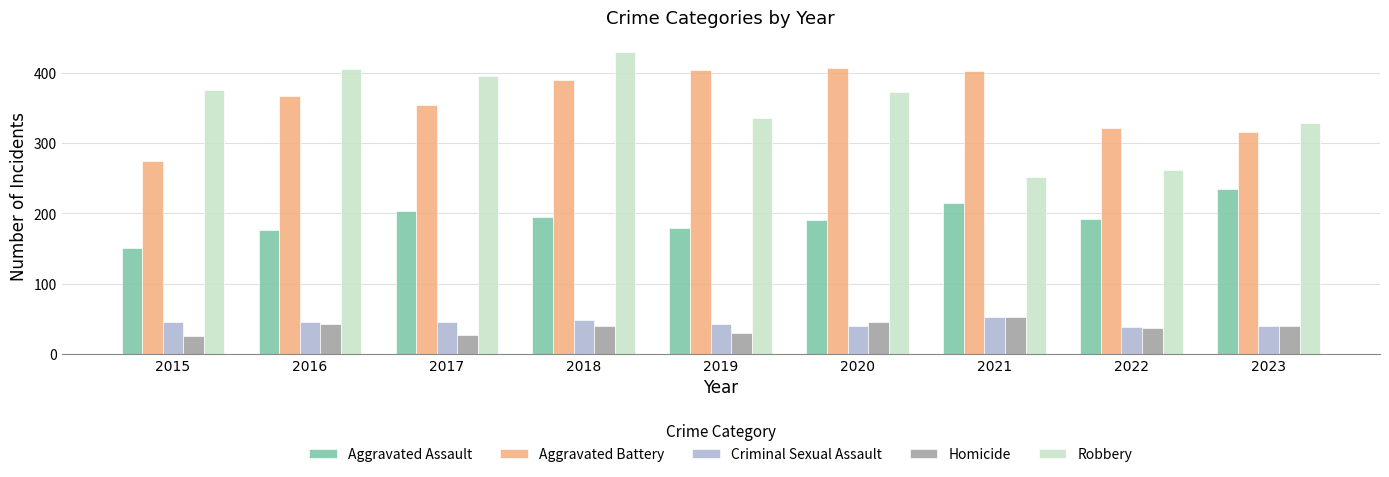

What is the total value across all series at 2023?

959